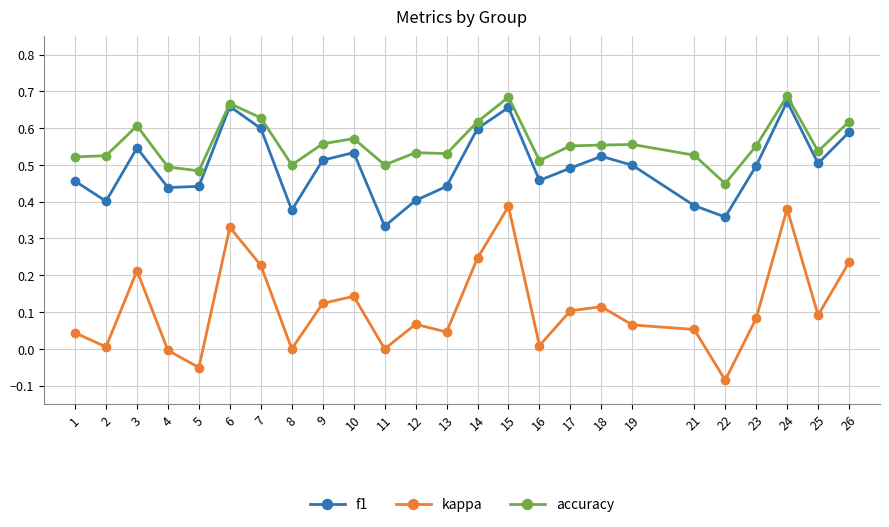

At which category does the chart reach its minimum across all series?

22